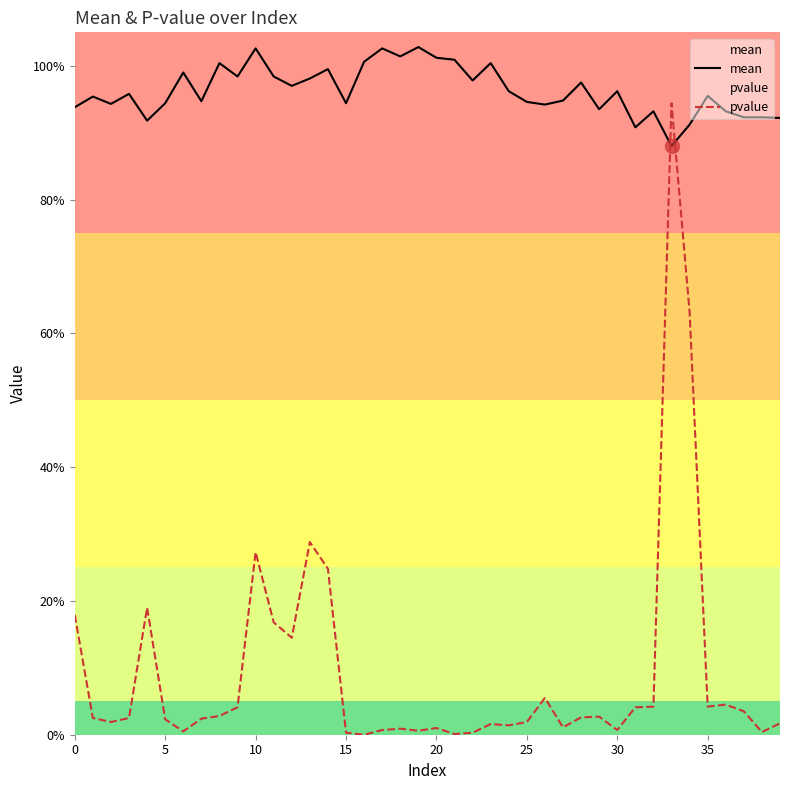

Between which two adjacent categories do pvalue and mean first intersect?

32 and 33